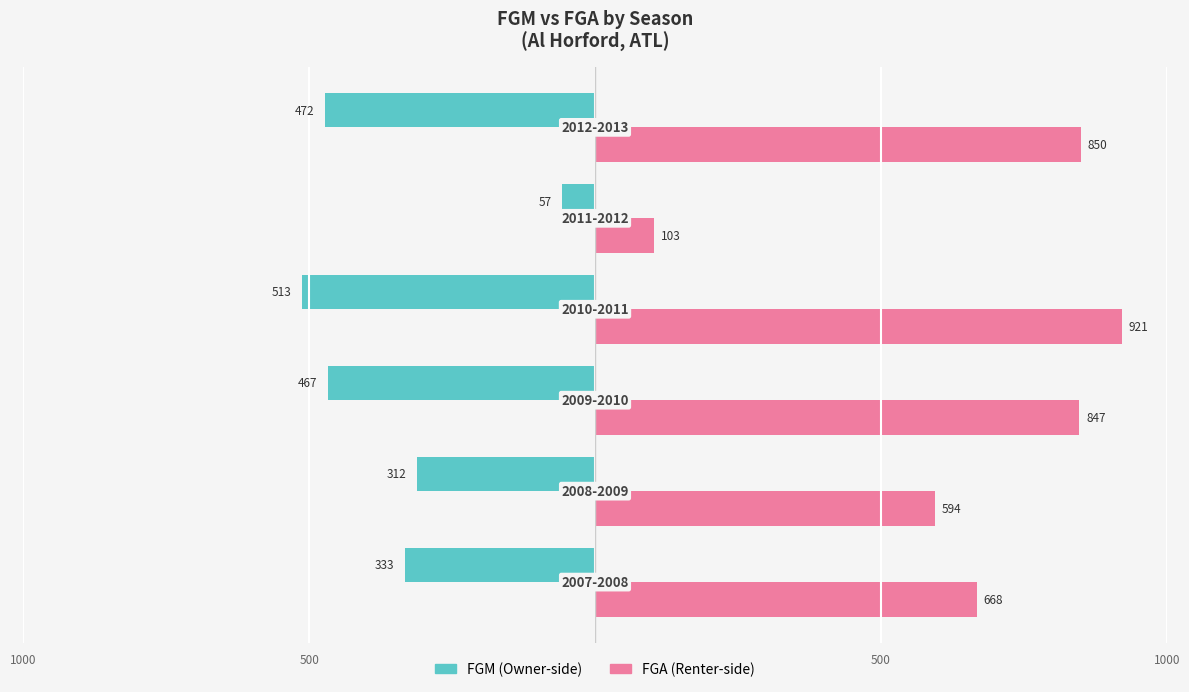

Count the number of data series in this chart.

2